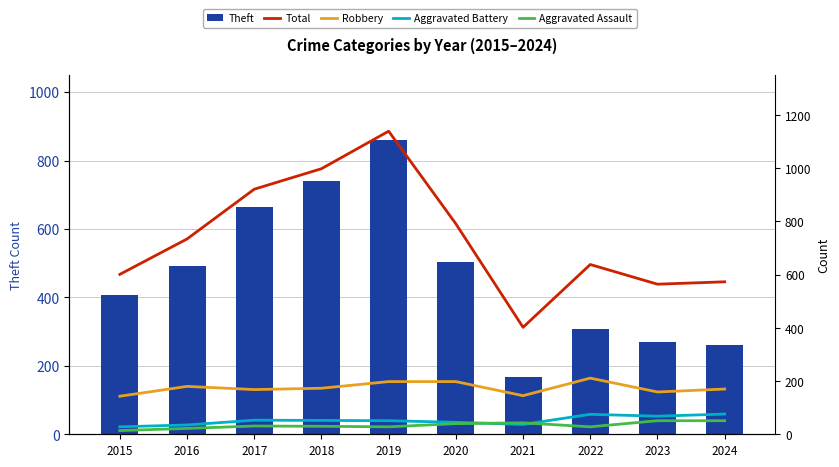

How many series are shown in this chart?

5